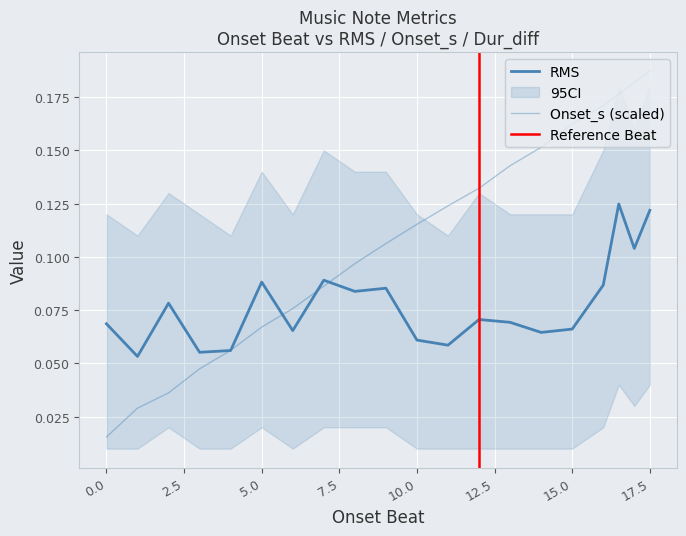

Which series ends up on top after the final intersection of RMS and Onset_s?

Onset_s